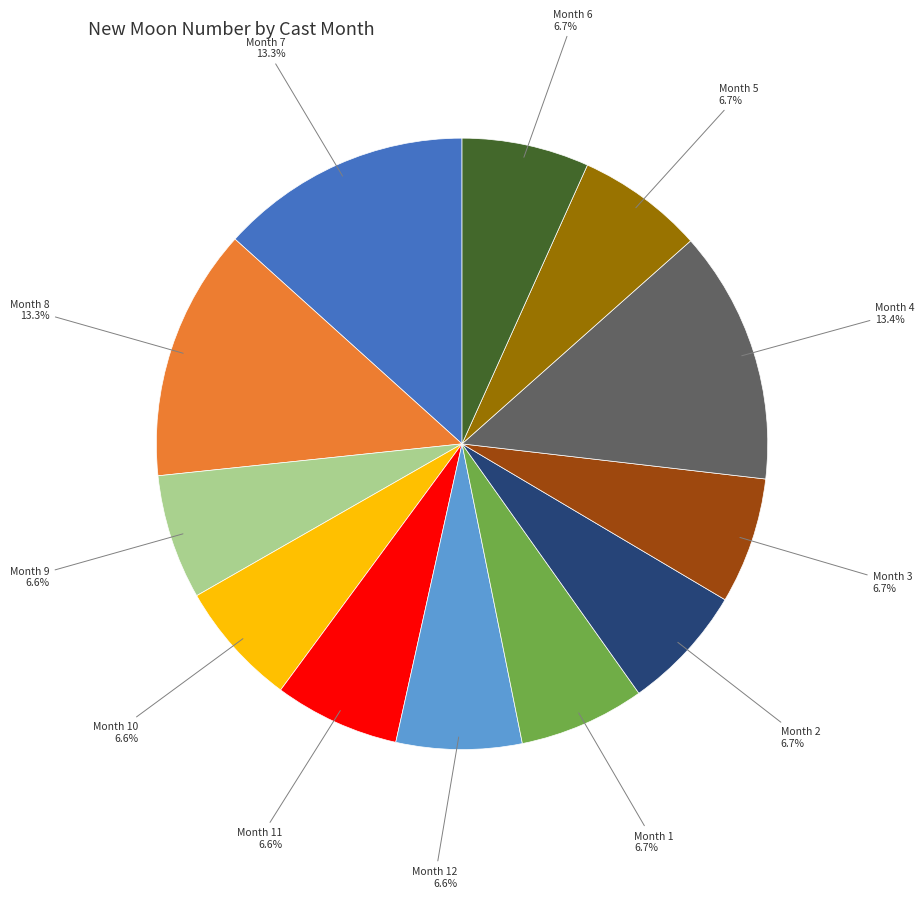

Which has a higher value, Month 8 or Month 6?

Month 8